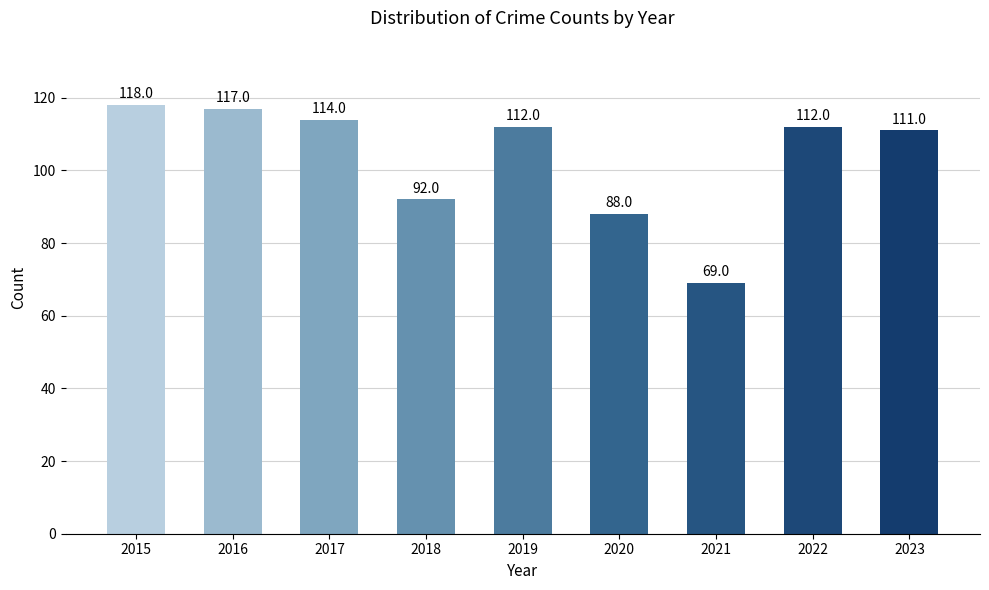

What is the value of the 9th bar from the left?

111